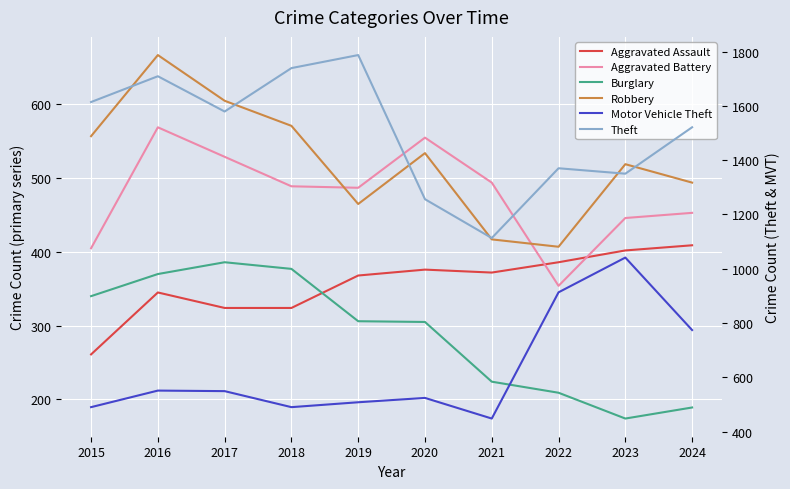

Reading right to left, extract all data points from this chart.

Aggravated Assault: 409	402	386	372	376	368	324	324	345	261
Aggravated Battery: 453	446	354	494	555	487	489	529	569	405
Burglary: 189	174	209	224	305	306	377	386	370	340
Robbery: 494	519	407	417	534	465	571	605	667	557
Motor Vehicle Theft: 774	1041	913	448	524	508	490	549	551	490
Theft: 1521	1350	1370	1113	1256	1787	1739	1579	1709	1614